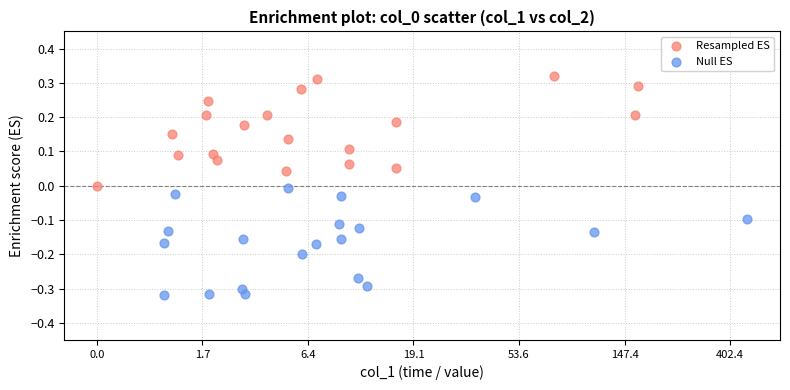

Which series contains the highest Y value?

Resampled ES